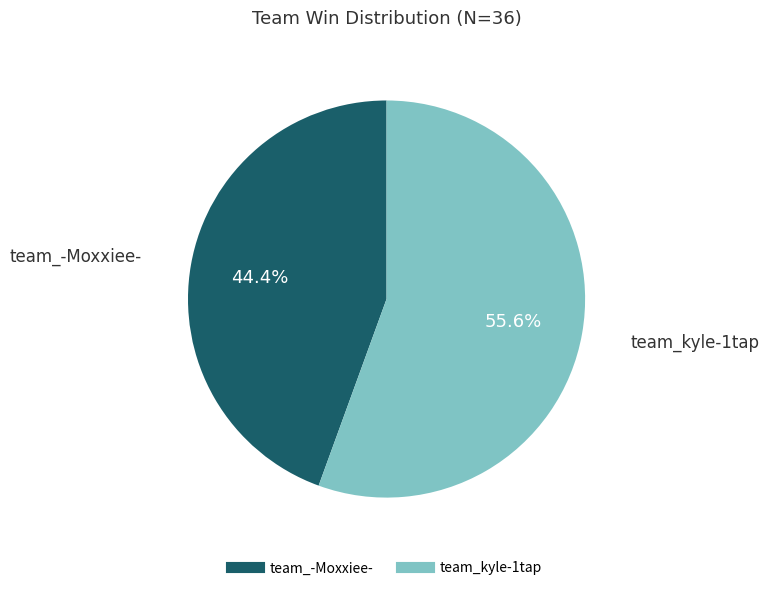

Which has a higher value, team_kyle-1tap or team_-Moxxiee-?

team_kyle-1tap